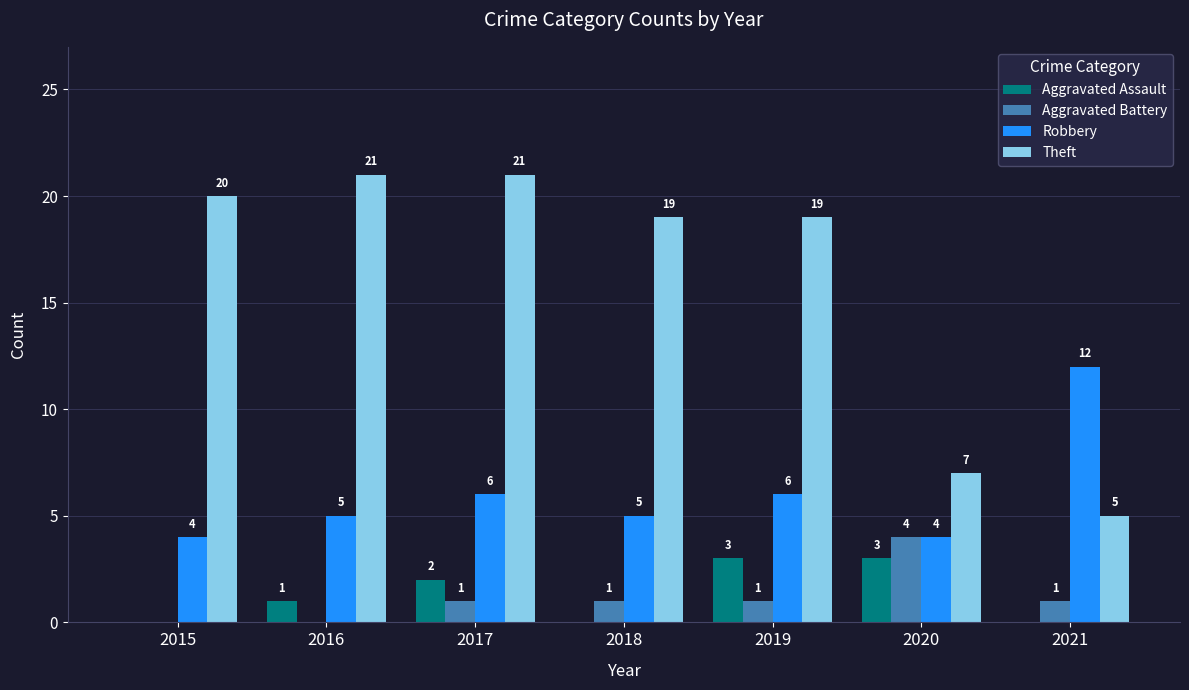

True or false: Aggravated Assault has a value of 3 at 2020.

True